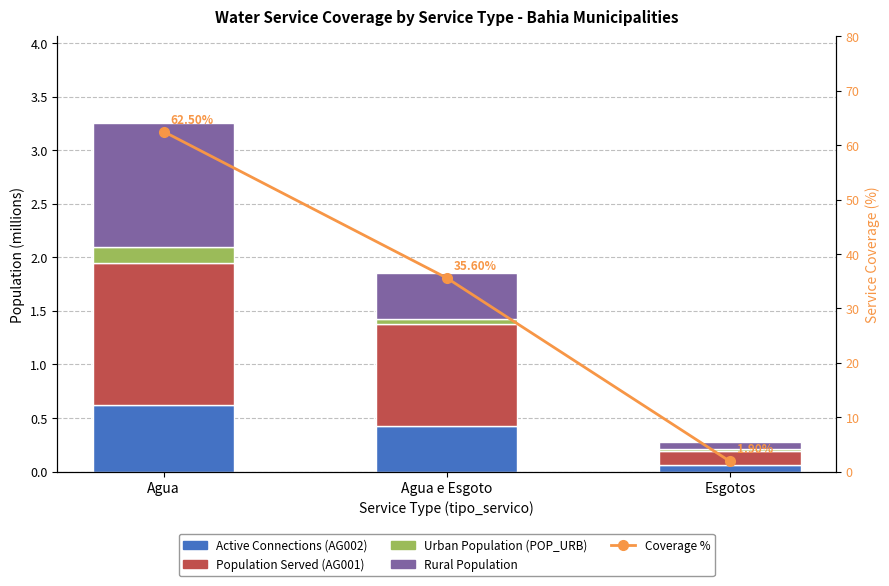

What value does the Coverage % series have at Esgotos?

1.9